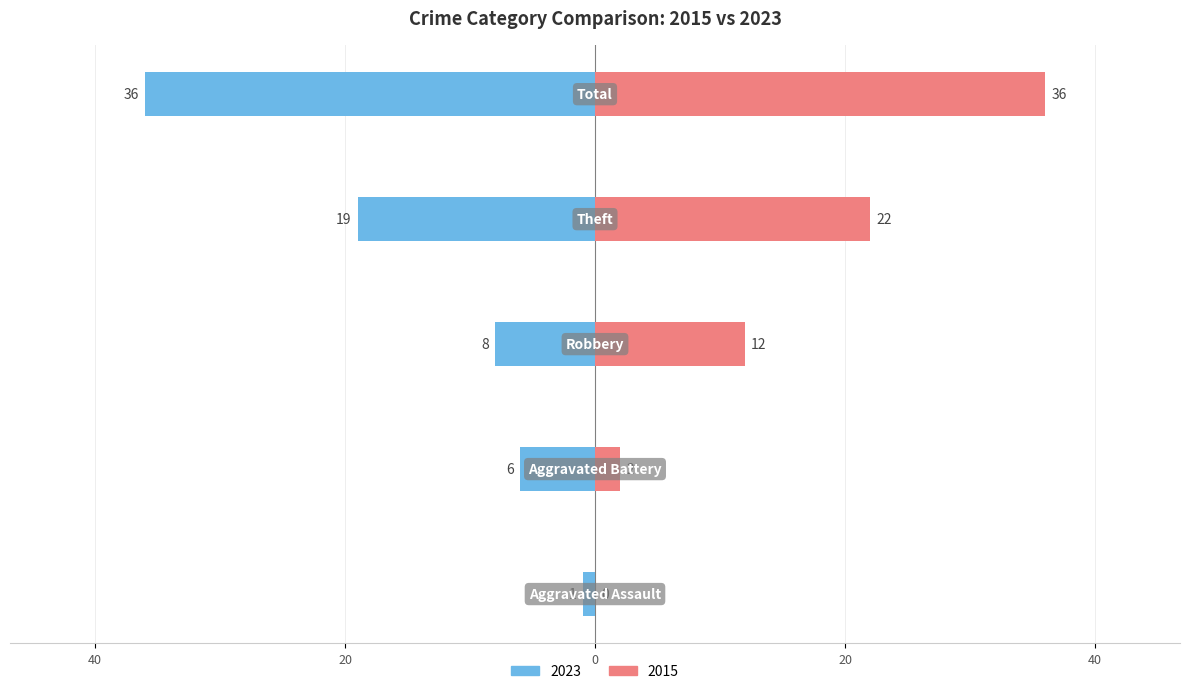

What is the difference between the 2023 values at Total and Aggravated Battery?

30